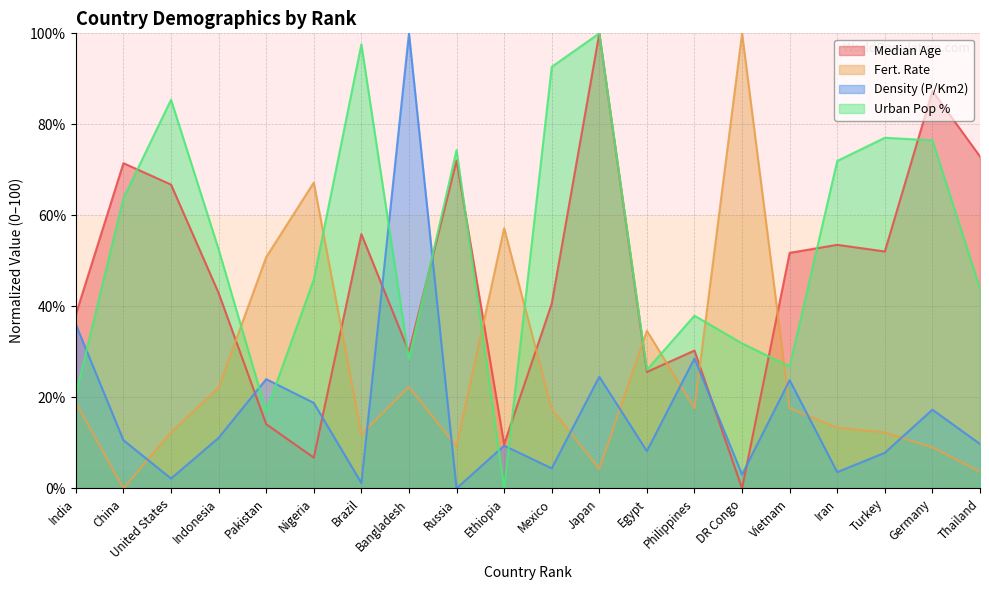

Rank the series by their average value, from highest to lowest.

Urban Pop %, Median Age, Fert. Rate, Density (P/Km2)